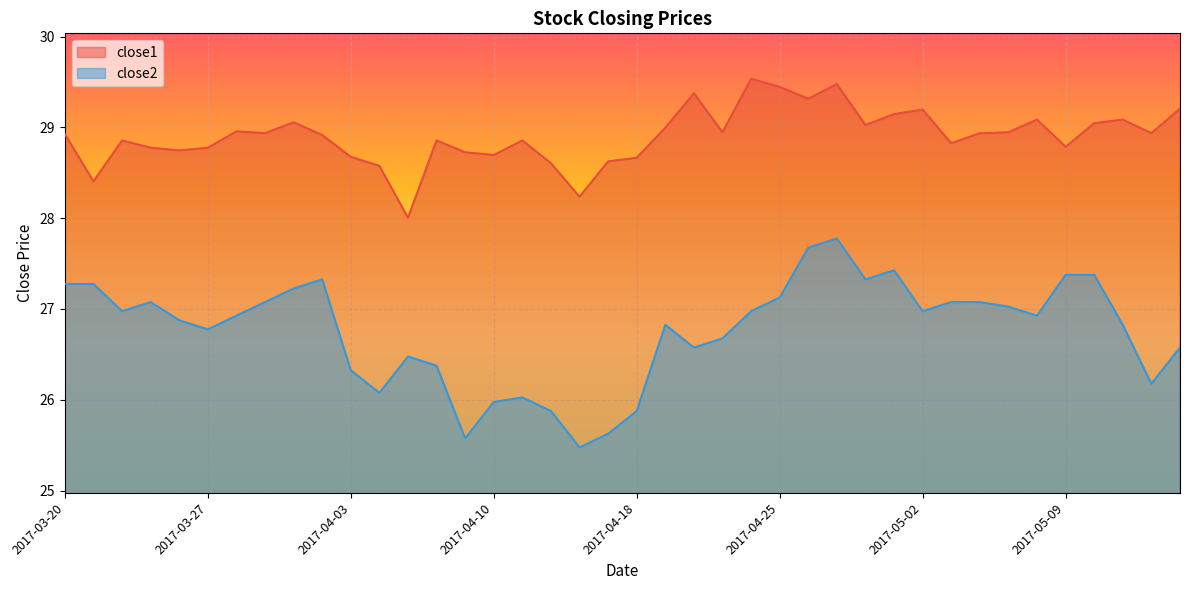

What is the average value of the close1 series?

28.9